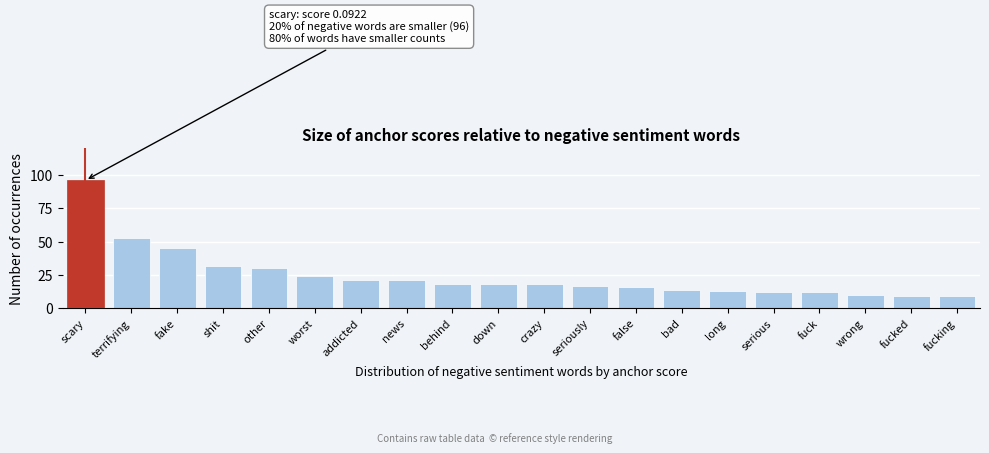

Reading left to right, extract all data points from this chart.

96	53	45	32	30	24	21	21	18	18	18	17	16	14	13	12	12	10	9	9